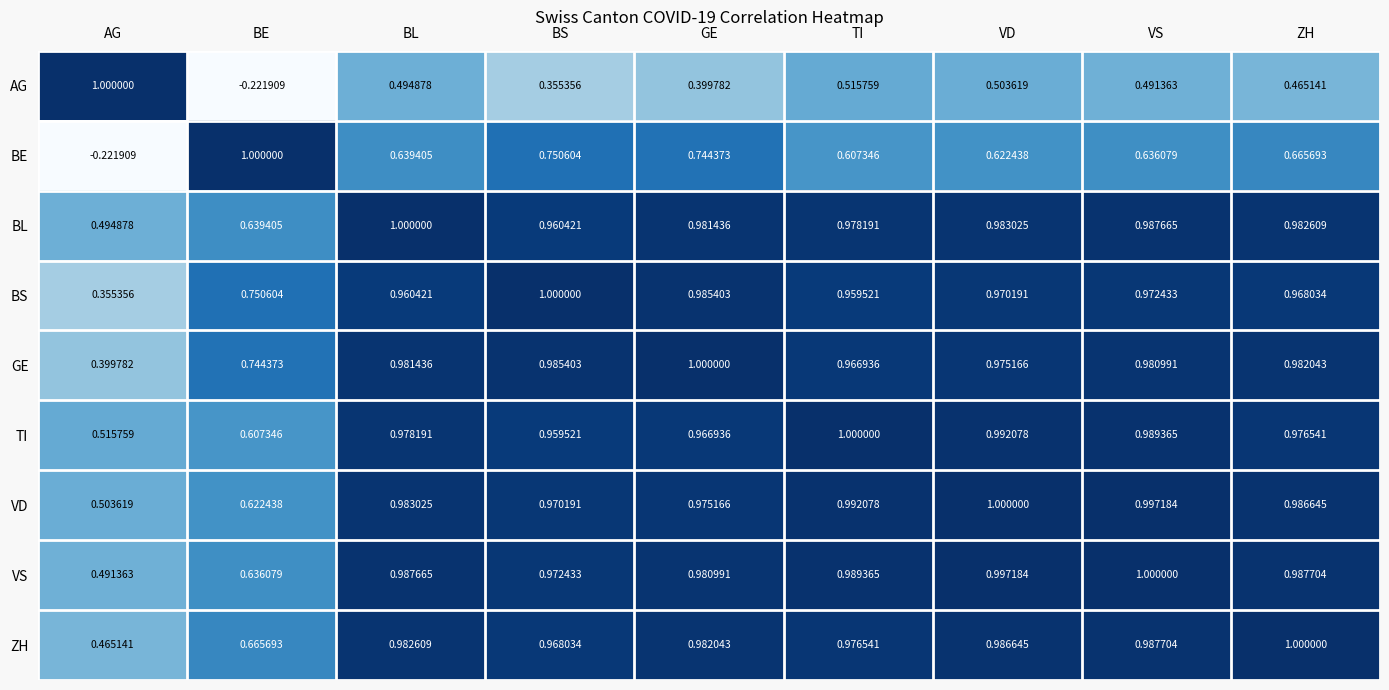

At which category is the sum across all series the highest?

VS